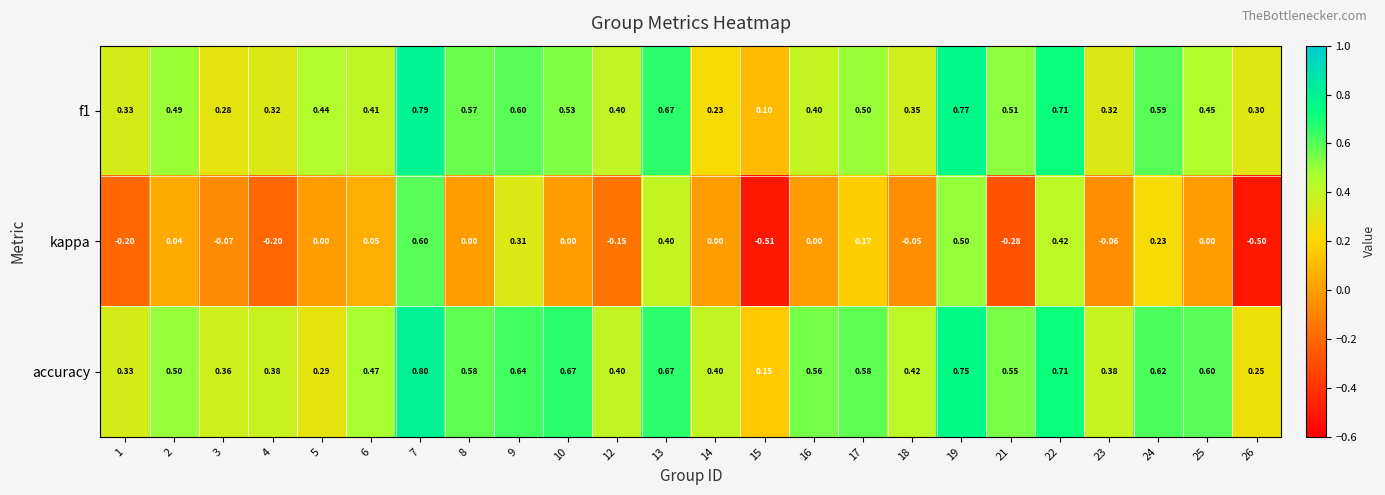

Which series has the largest range (max minus min)?

kappa